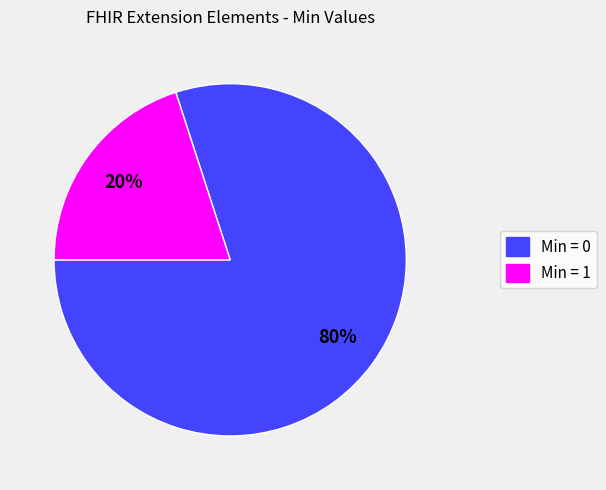

To the nearest percent, what is the difference between the largest and smallest slice percentages?

60%